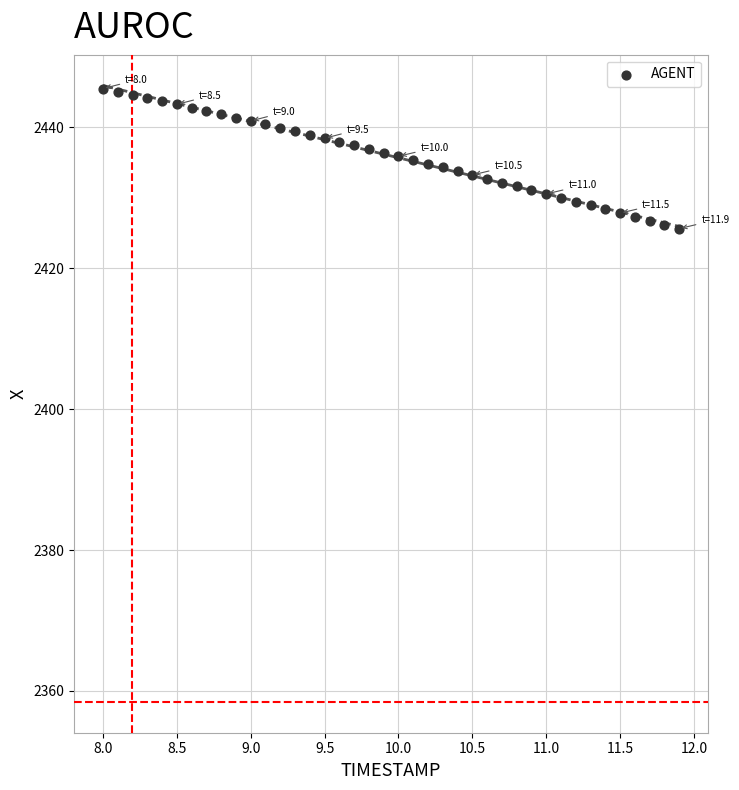

What is the range of Y values (max minus min)?

19.9